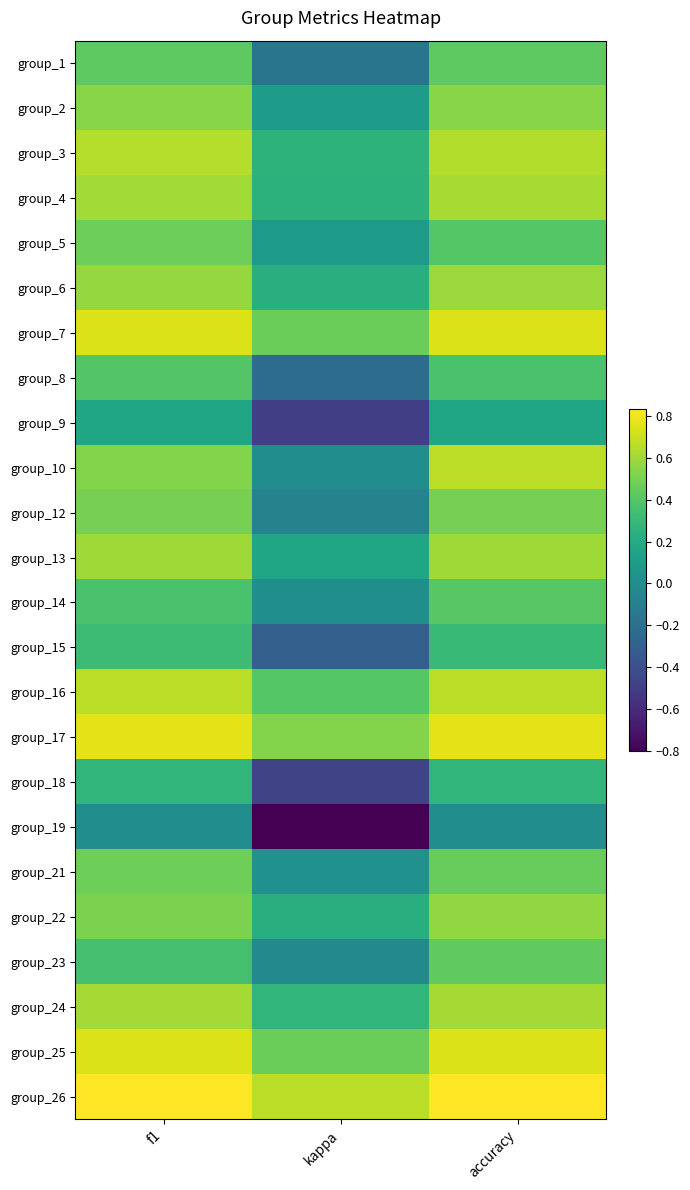

Which category has the lowest value across all series?

kappa